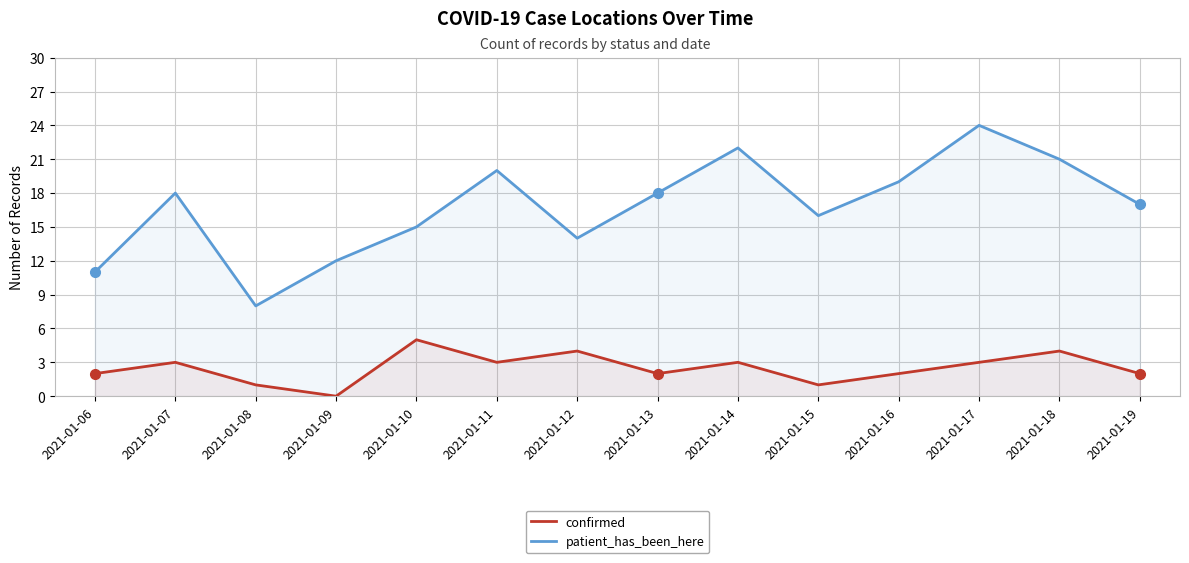

Reading left to right, list all the values displayed in this chart.

confirmed: 2	3	1	0	5	3	4	2	3	1	2	3	4	2
patient_has_been_here: 11	18	8	12	15	20	14	18	22	16	19	24	21	17